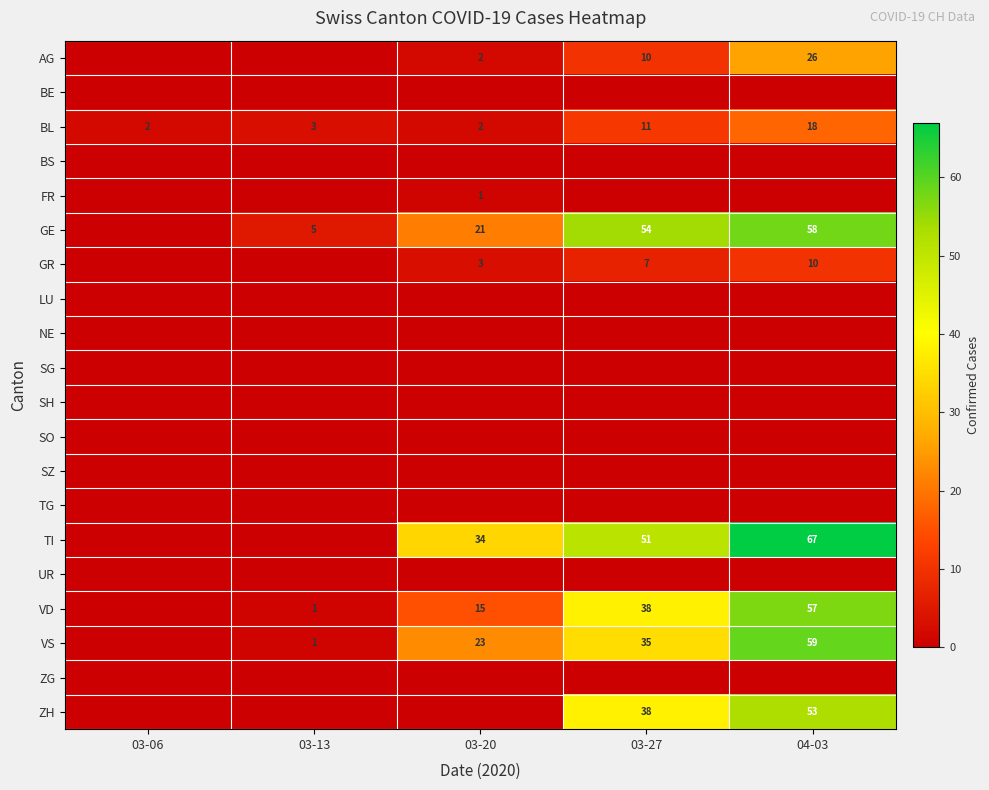

What is the difference between the VD values at 03-27 and 04-03?

19